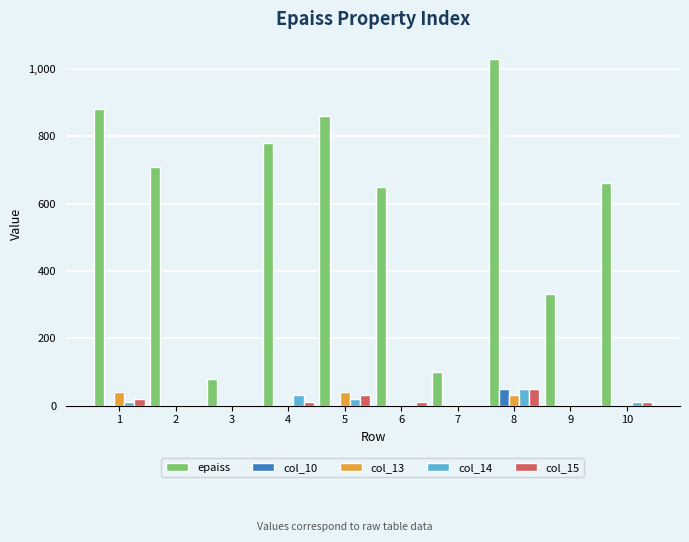

What is the average value of the col_14 series?

12